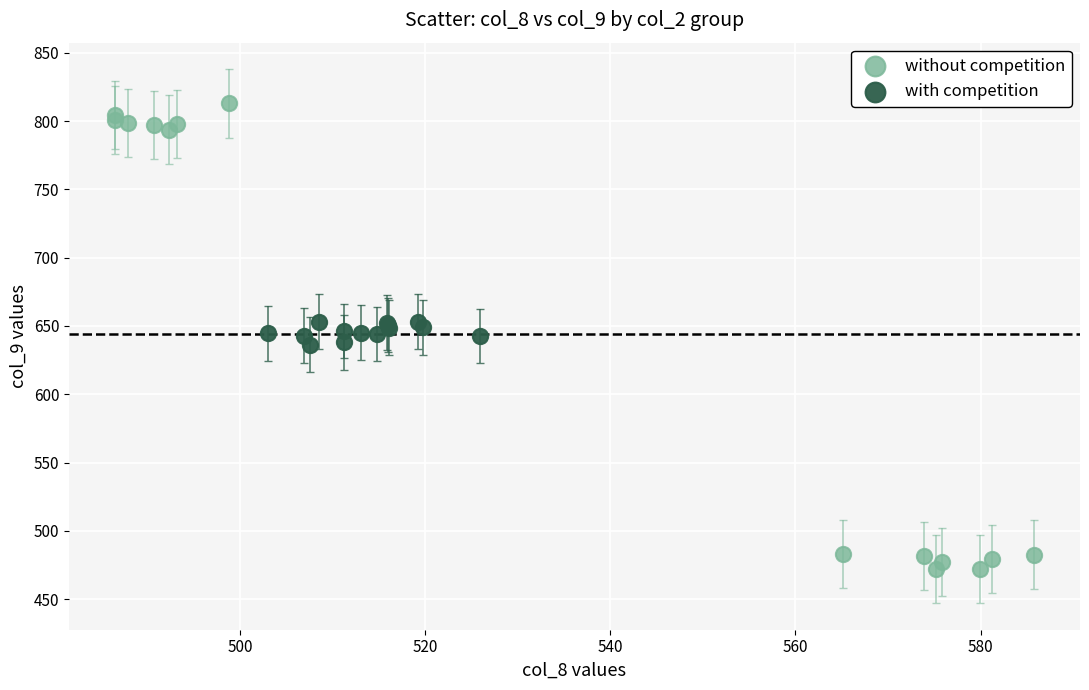

Which series reaches the minimum Y coordinate?

without competition